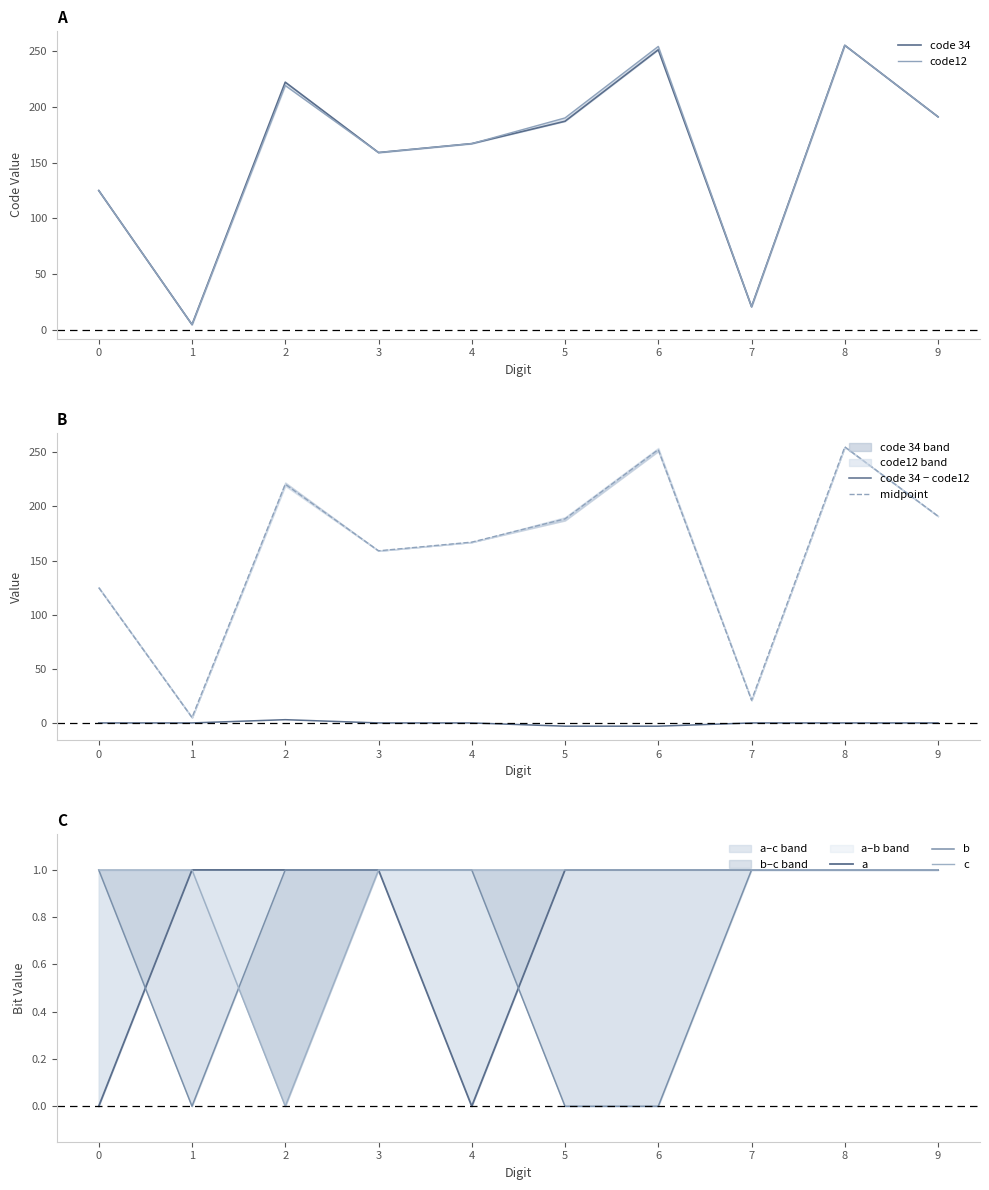

True or false: code 34 has more than 2 interior local peaks.

True